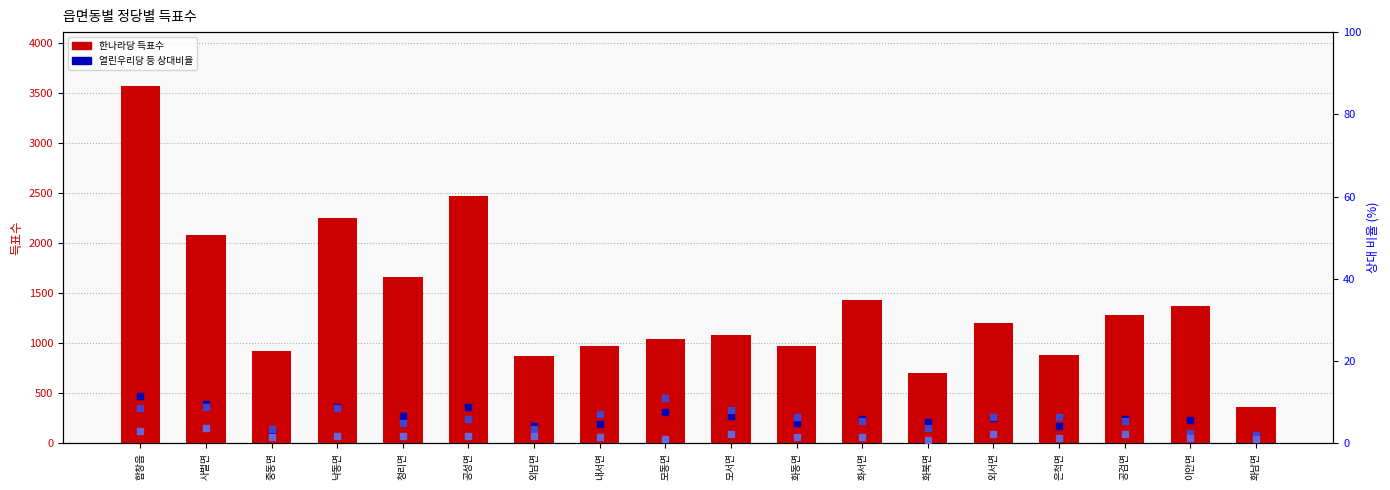

At which category is the sum across all series the highest?

함창읍